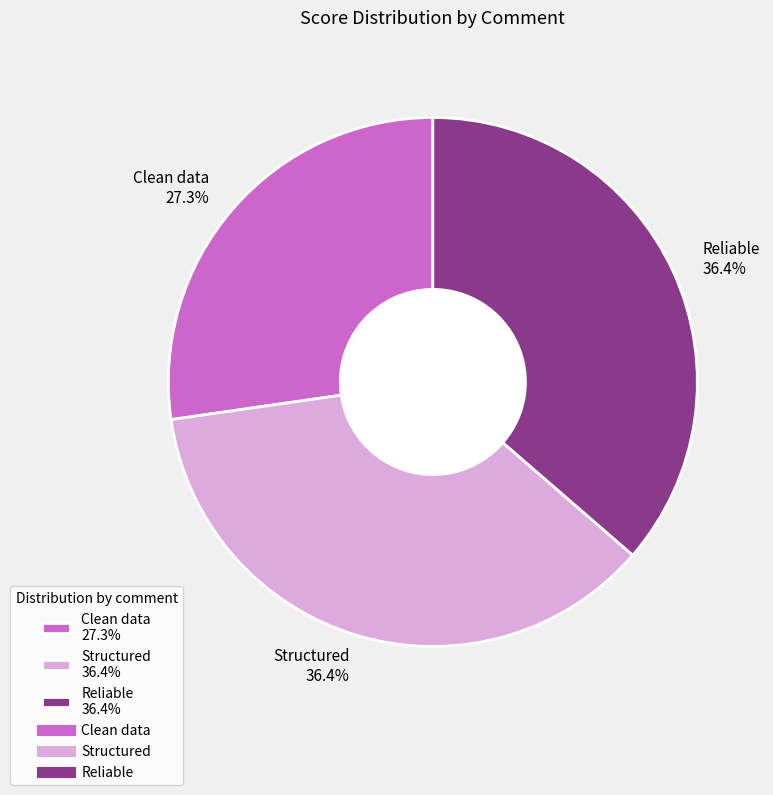

Is it true that Structured is 29% of the pie?

False